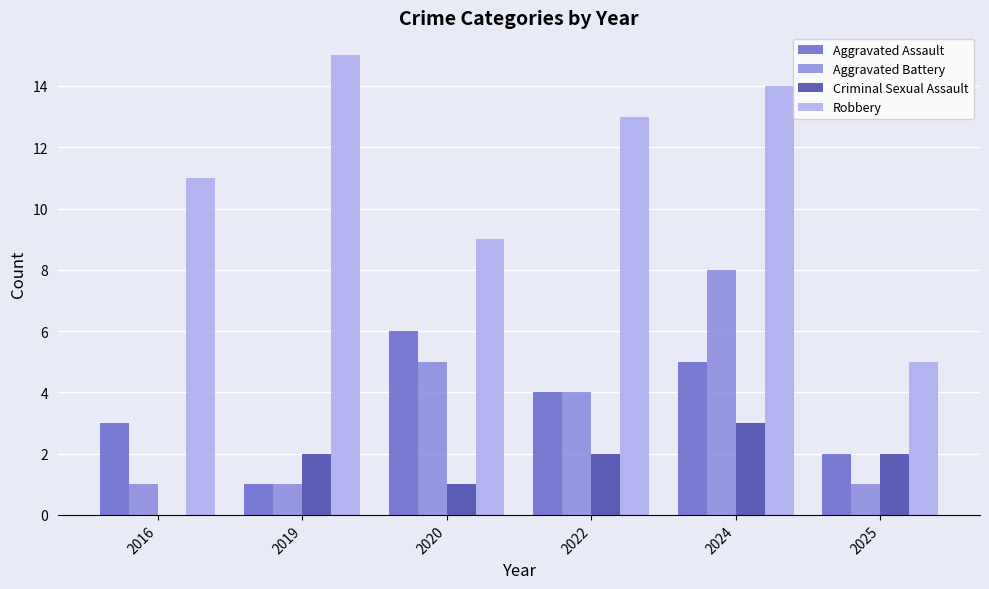

At which category does the chart reach its peak across all series?

2019